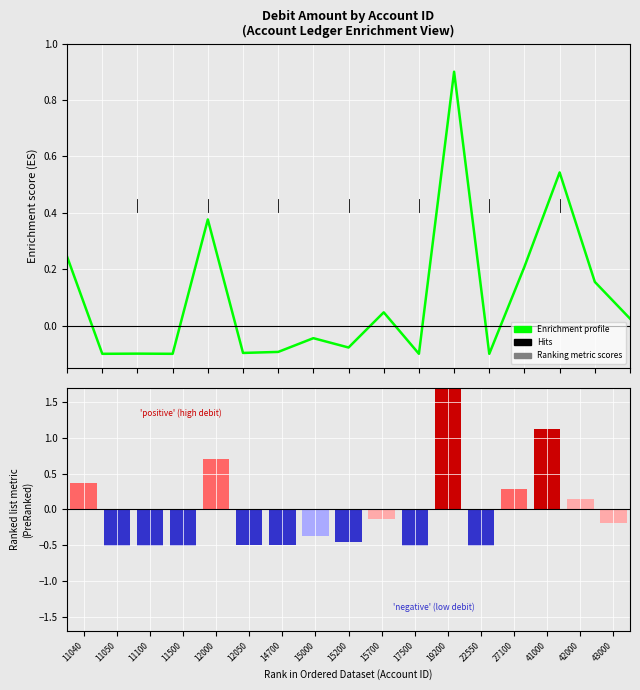

What is the sum of the Enrichment profile values at 43000 and 42000?

0.2